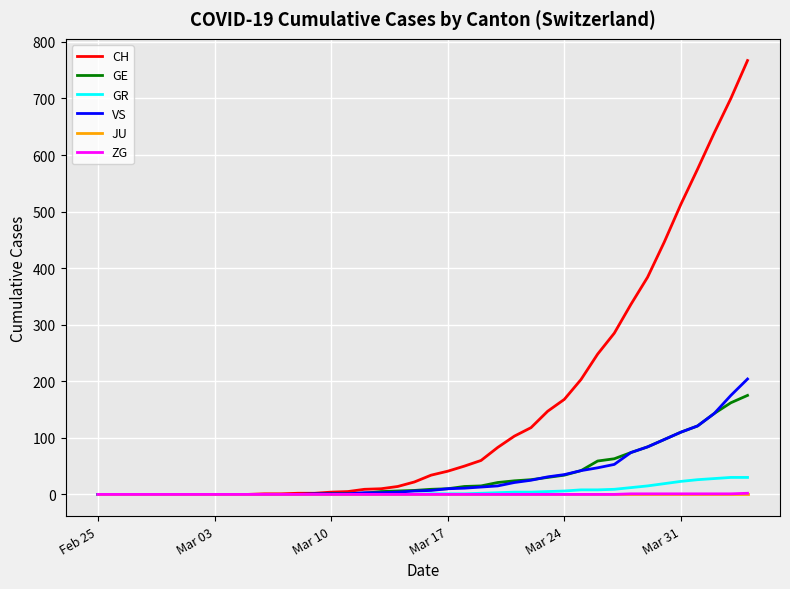

What is the difference between the maximum and second lowest values in the GE series?

175